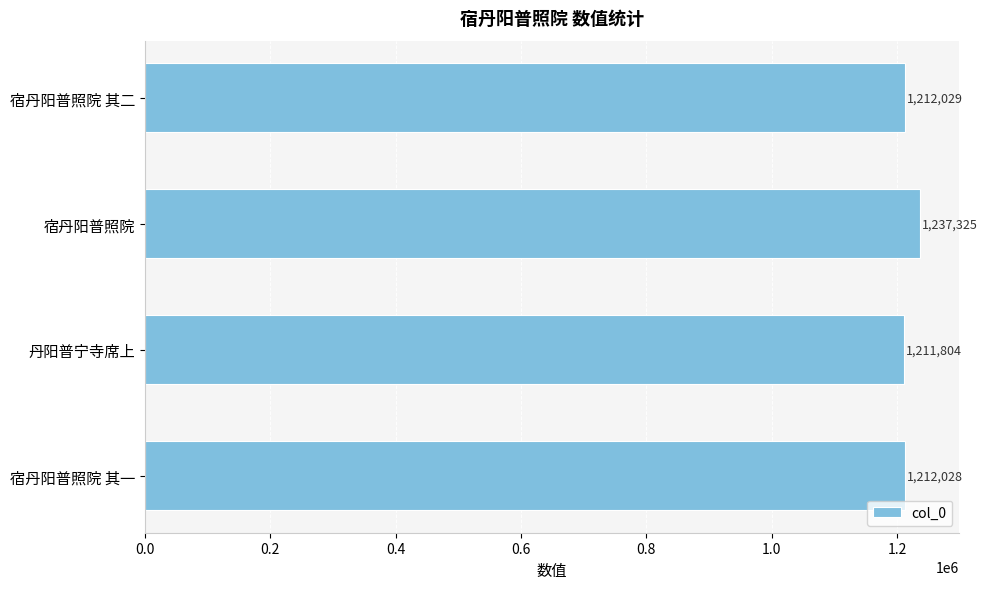

The chart shows a value of 1739511 at 宿丹阳普照院. True or false?

False